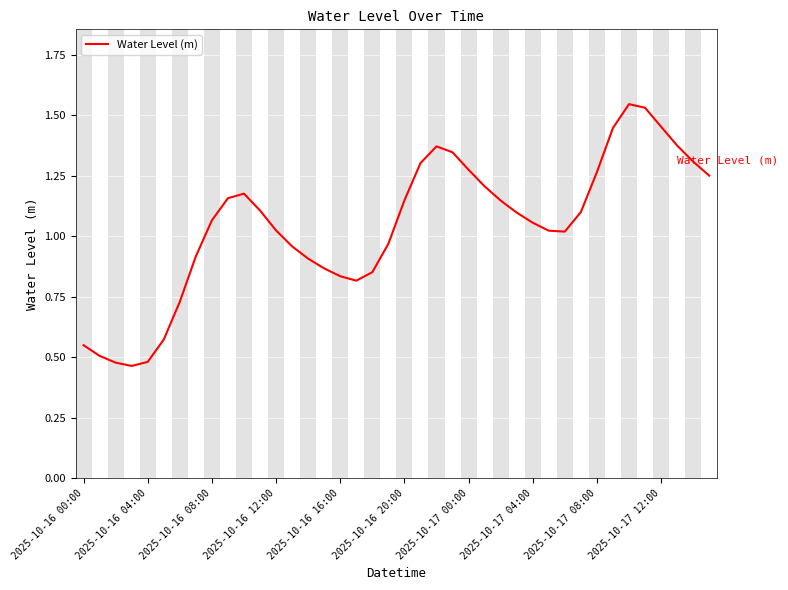

Count the number of values greater than 1.

25